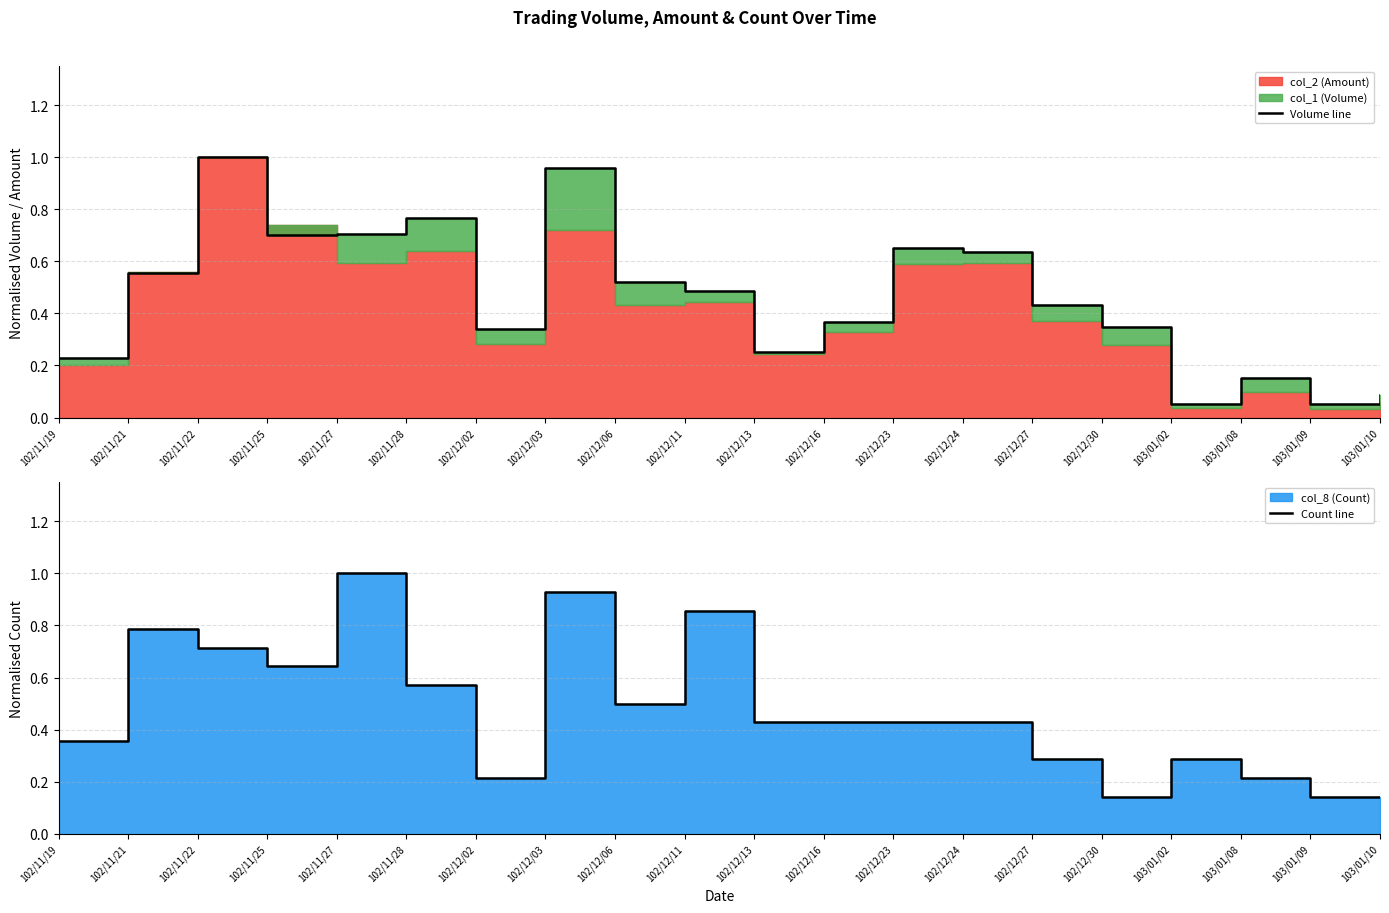

Between 102/12/06 and 103/01/08, which series saw the biggest shift?

Volume line